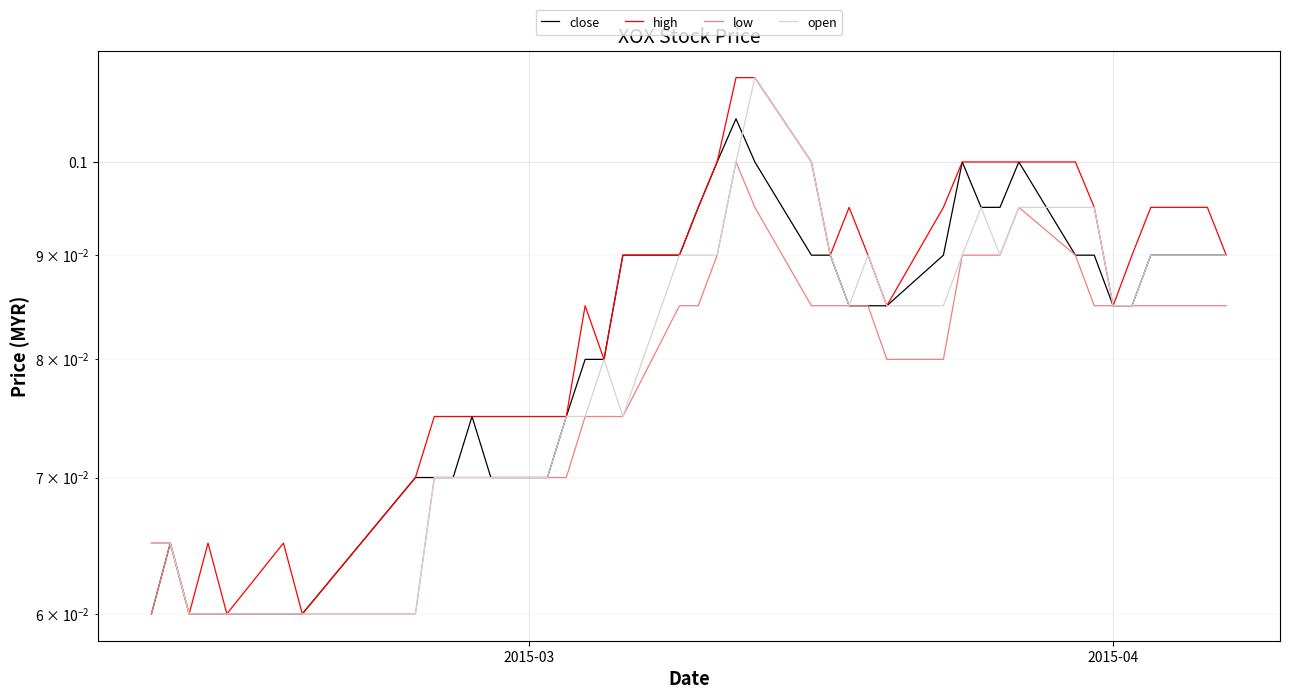

Which series has the largest total across all categories?

high